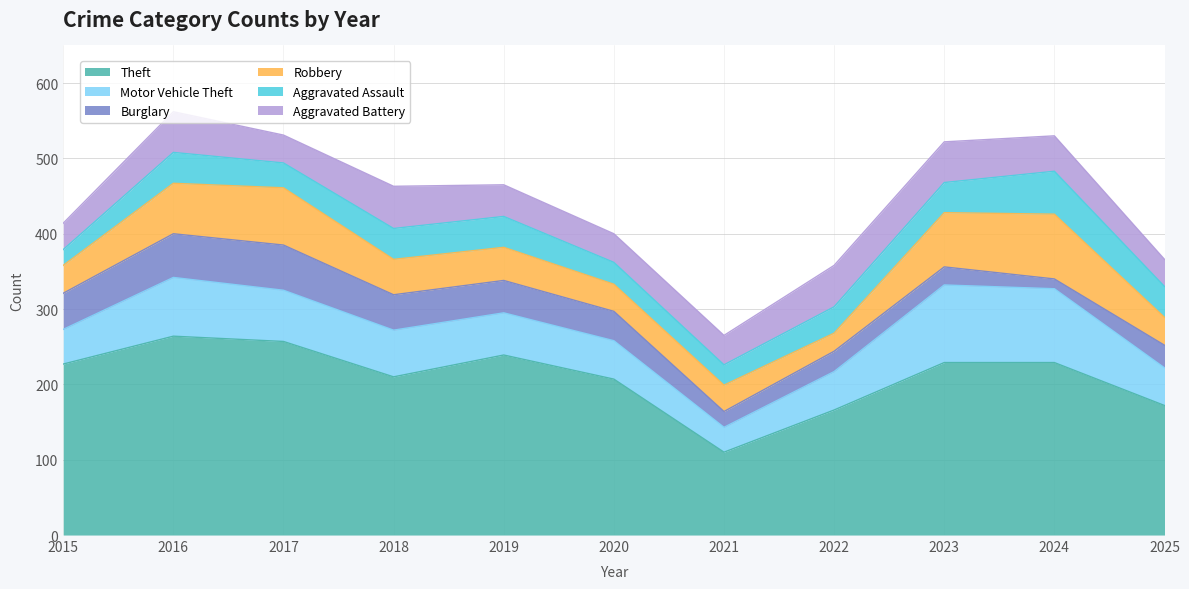

What is the sum of all Burglary values?

410